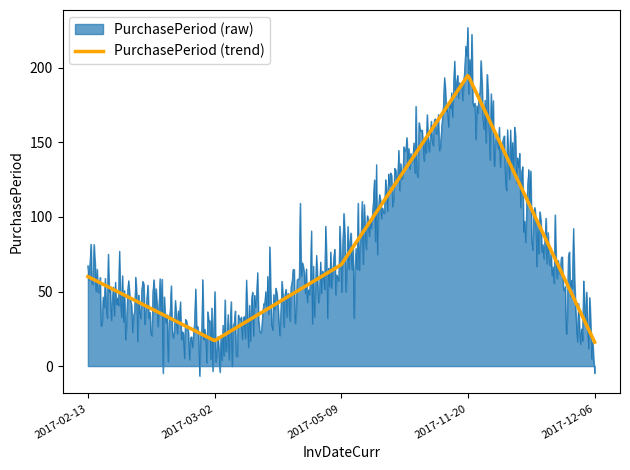

What is the maximum value shown in the chart?

227.0